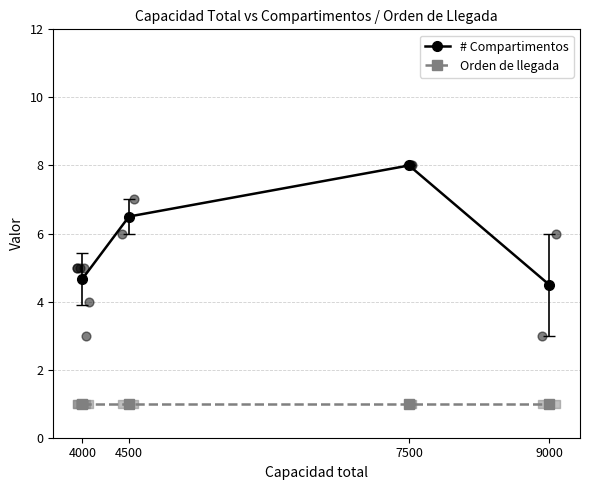

What is the total value across all series at 4000?

5.7